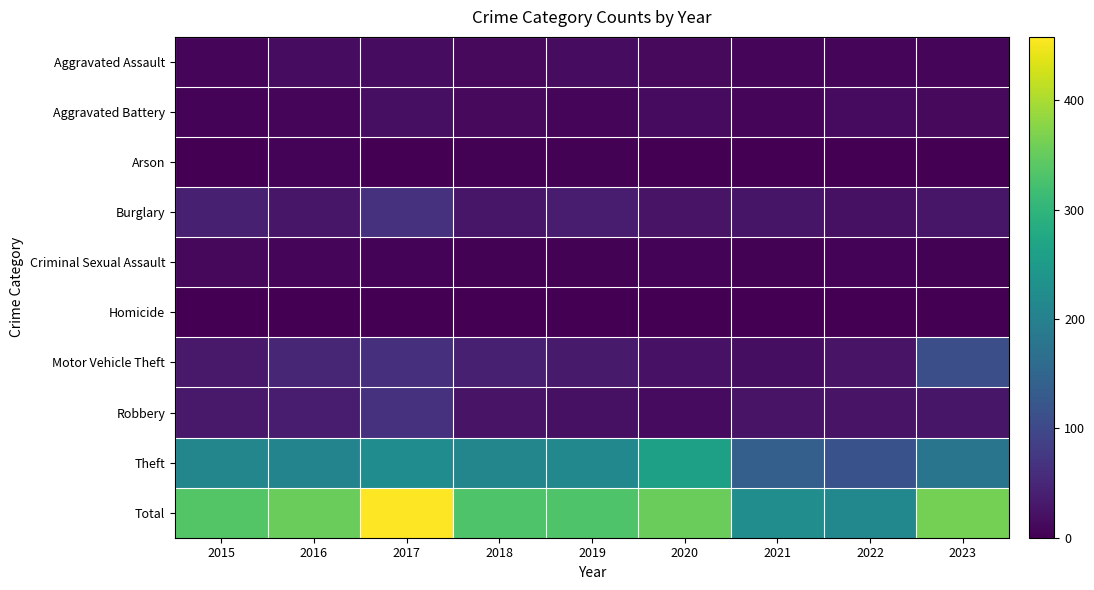

Reading right to left, what are all the values shown in this chart?

Aggravated Assault: 2023=6	2022=8	2021=8	2020=12	2019=15	2018=11	2017=16	2016=16	2015=8
Aggravated Battery: 2023=12	2022=14	2021=8	2020=13	2019=6	2018=12	2017=19	2016=8	2015=5
Arson: 2023=0	2022=1	2021=0	2020=1	2019=3	2018=2	2017=1	2016=4	2015=0
Burglary: 2023=27	2022=20	2021=26	2020=24	2019=37	2018=28	2017=66	2016=28	2015=41
Criminal Sexual Assault: 2023=2	2022=4	2021=3	2020=4	2019=3	2018=3	2017=4	2016=7	2015=9
Homicide: 2023=0	2022=1	2021=0	2020=1	2019=0	2018=1	2017=1	2016=0	2015=0
Motor Vehicle Theft: 2023=110	2022=24	2021=17	2020=23	2019=33	2018=40	2017=63	2016=49	2015=31
Robbery: 2023=27	2022=25	2021=24	2020=14	2019=20	2018=25	2017=65	2016=35	2015=32
Theft: 2023=178	2022=116	2021=139	2020=261	2019=214	2018=210	2017=223	2016=207	2015=210
Total: 2023=362	2022=213	2021=225	2020=353	2019=331	2018=332	2017=458	2016=354	2015=336